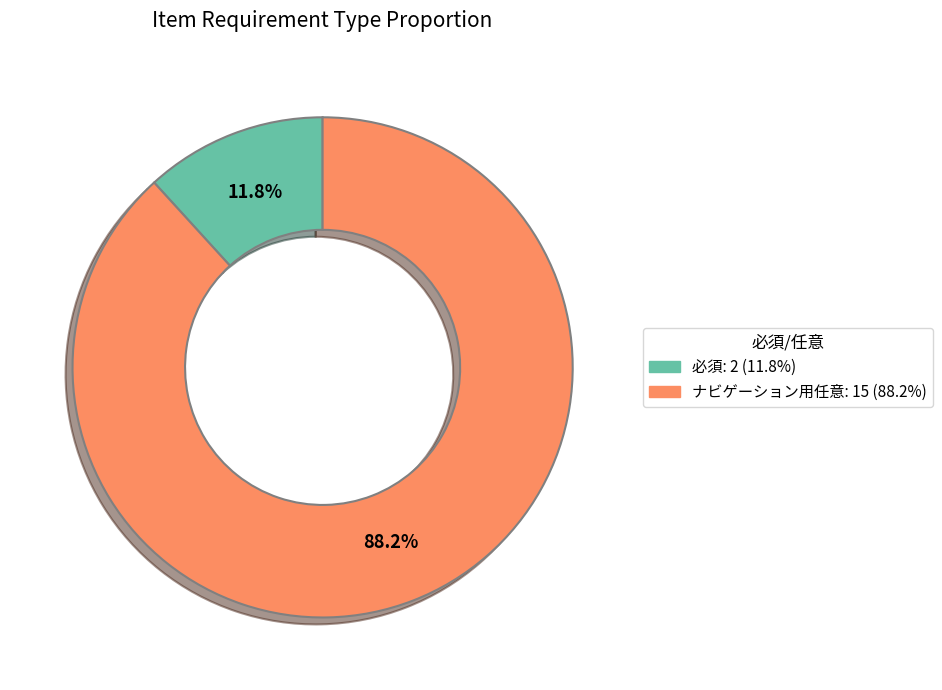

Between 必須 and ナビゲーション用任意, which is larger?

ナビゲーション用任意